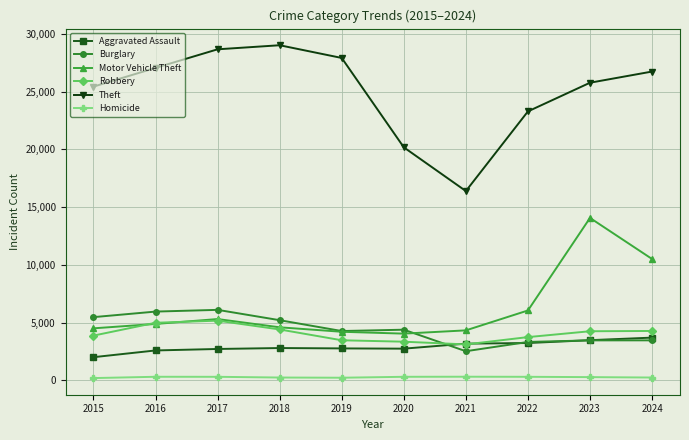

What is the approximate value of Motor Vehicle Theft at 2016?

4893